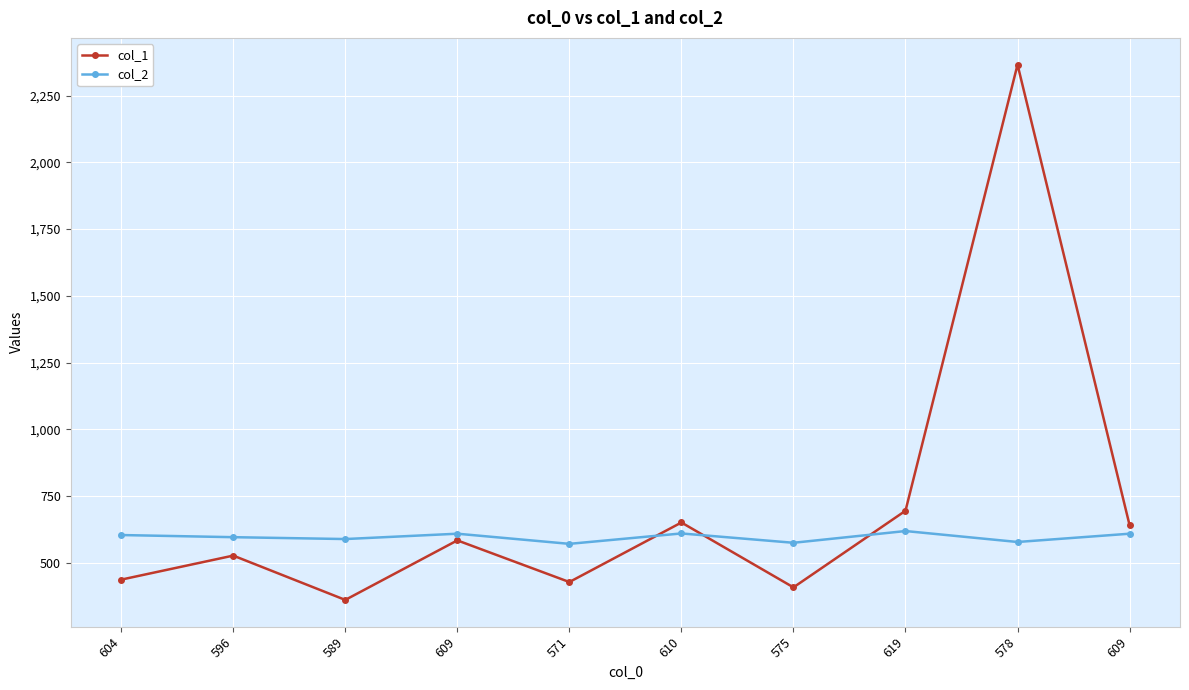

What is the spread (max minus min) of values at 604?

167